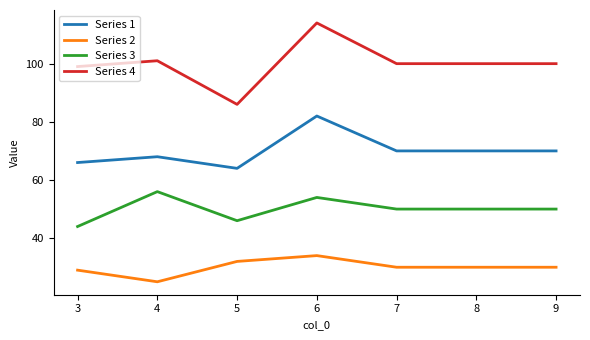

What is the spread (max minus min) of values at 7?

70